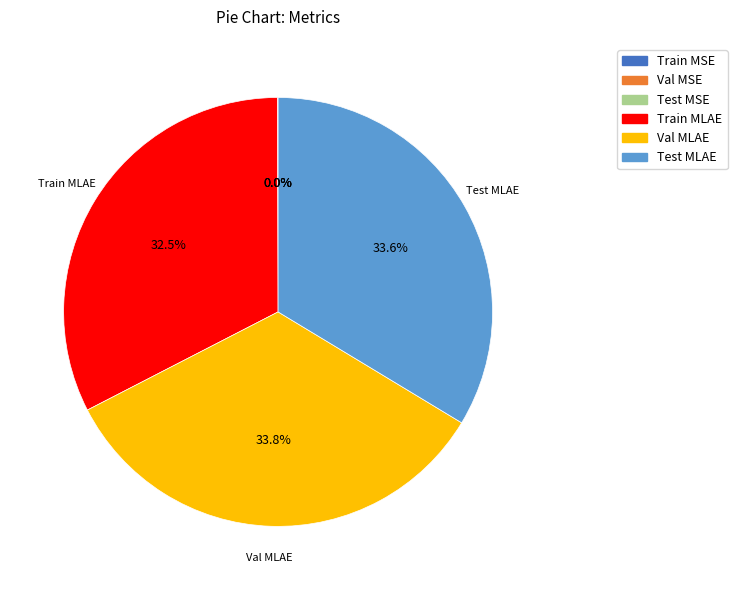

Between Test MLAE and Train MLAE, which is larger?

Test MLAE